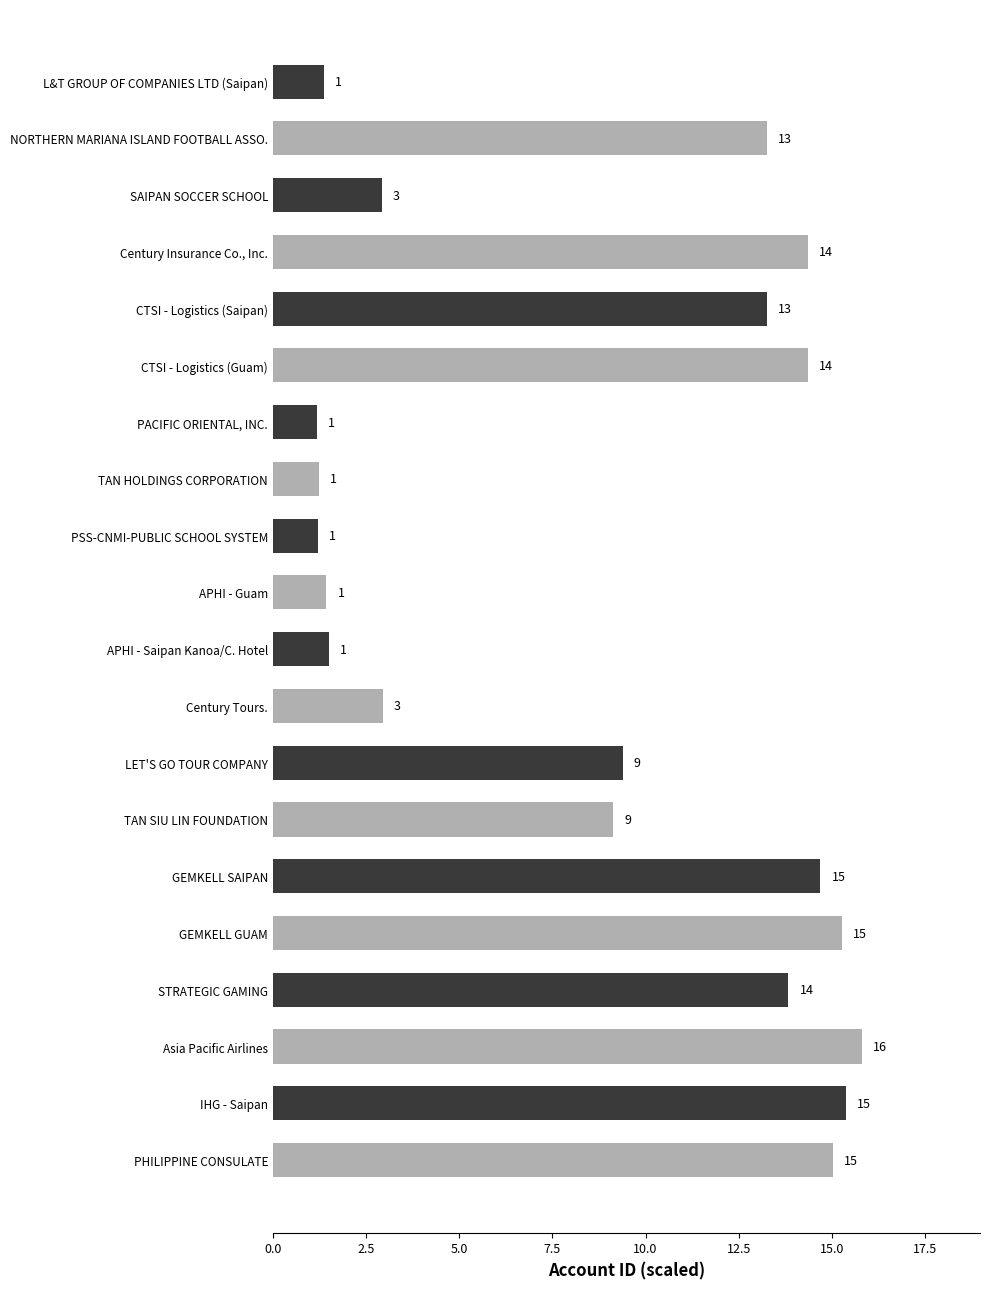

Are the bars horizontal?

Yes